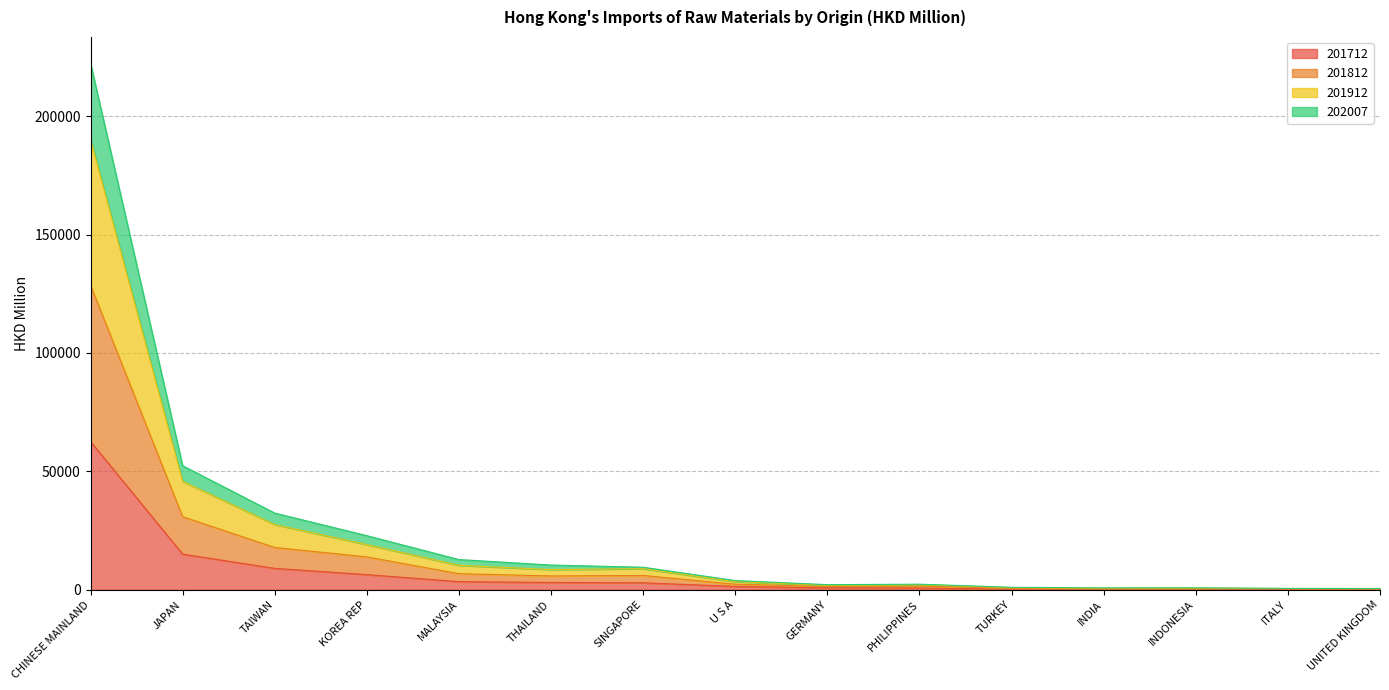

What value does the 201712 series have at SINGAPORE?

2929.2